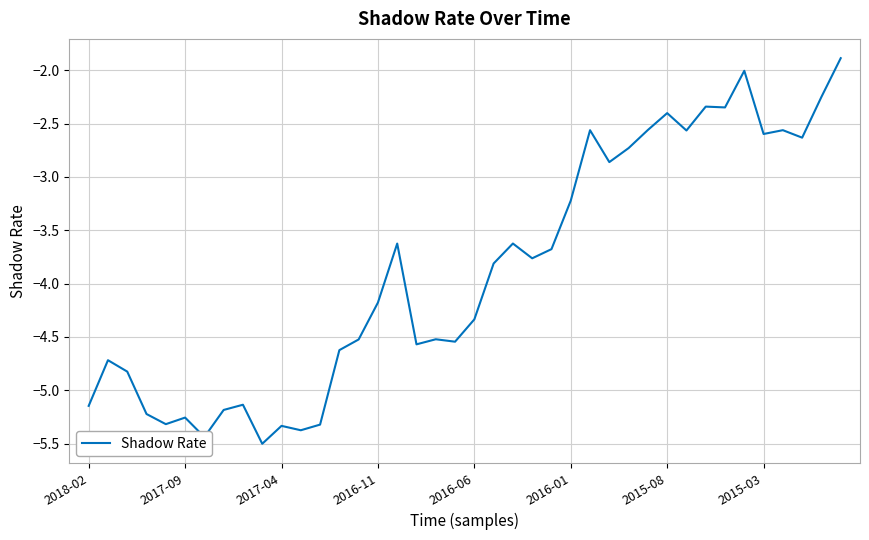

What is the difference between the maximum and minimum values?

3.6